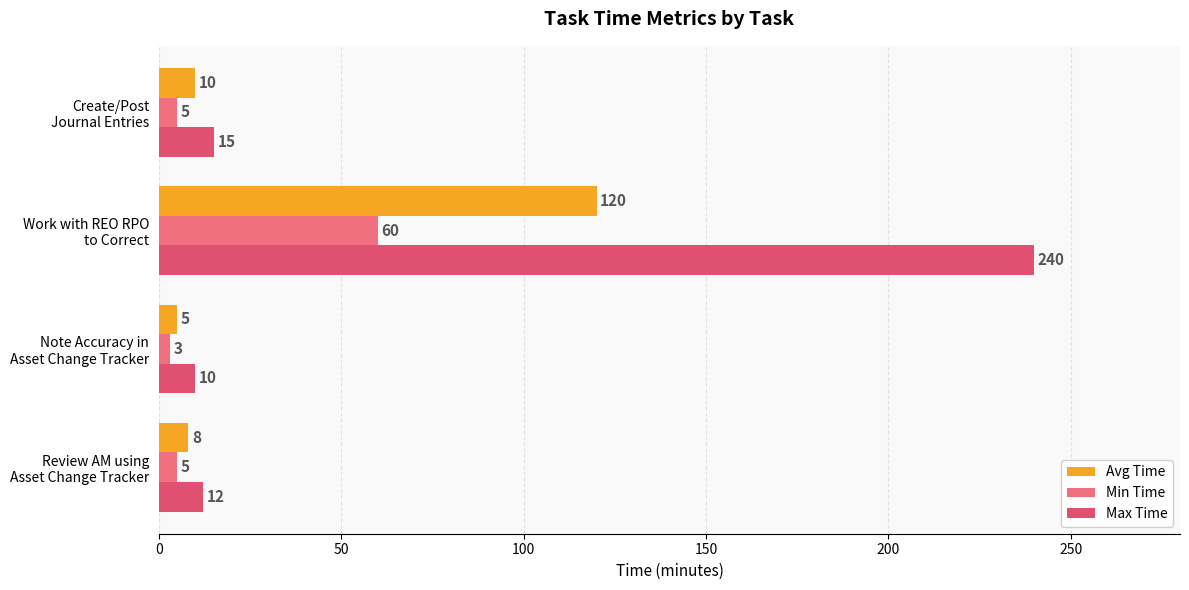

Which category has the lowest value in the Avg Time series?

Note Accuracy in
Asset Change Tracker